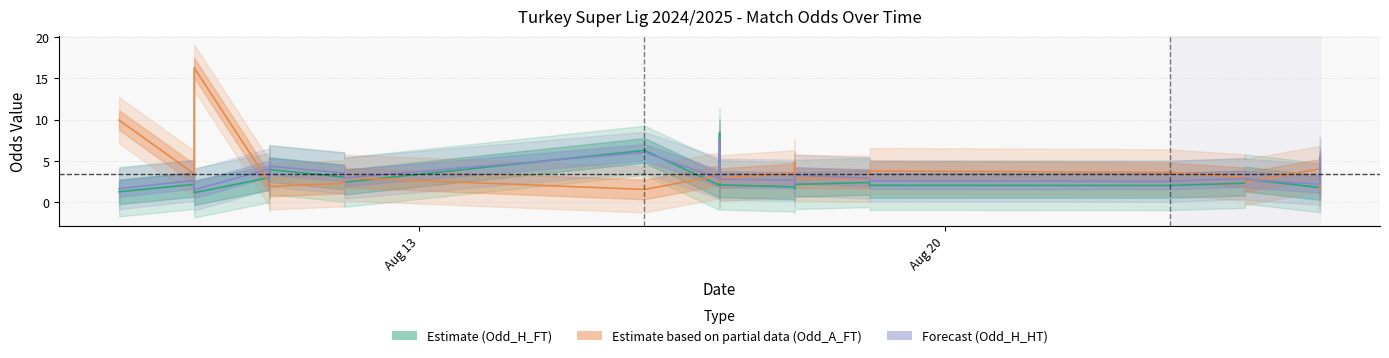

The value of Odd_H_FT at 2024-08-11 is 2.9. True or false?

True